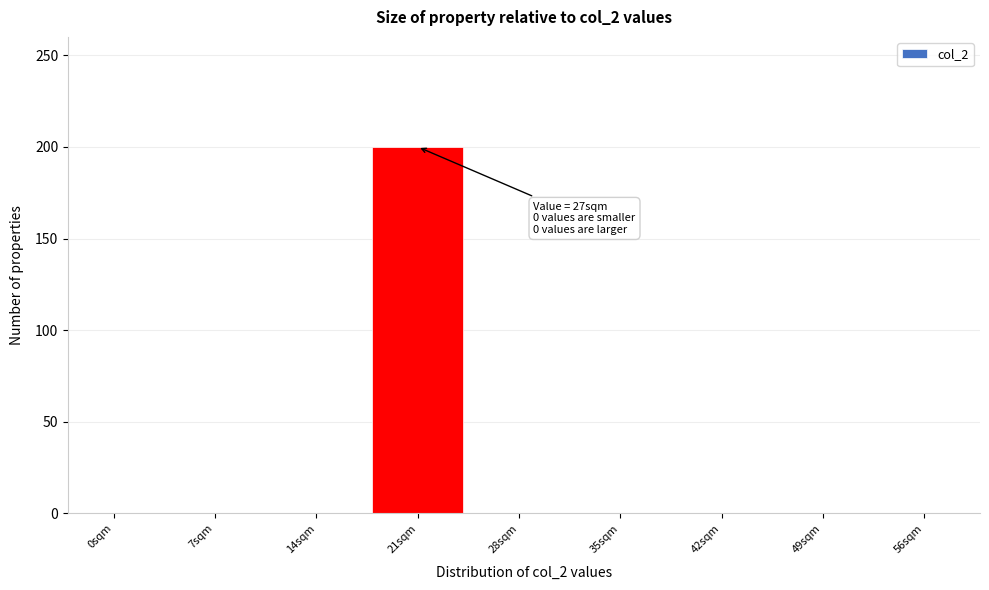

Reading left to right, extract all data points from this chart.

0sqm=0	7sqm=0	14sqm=0	21sqm=200	28sqm=0	35sqm=0	42sqm=0	49sqm=0	56sqm=0